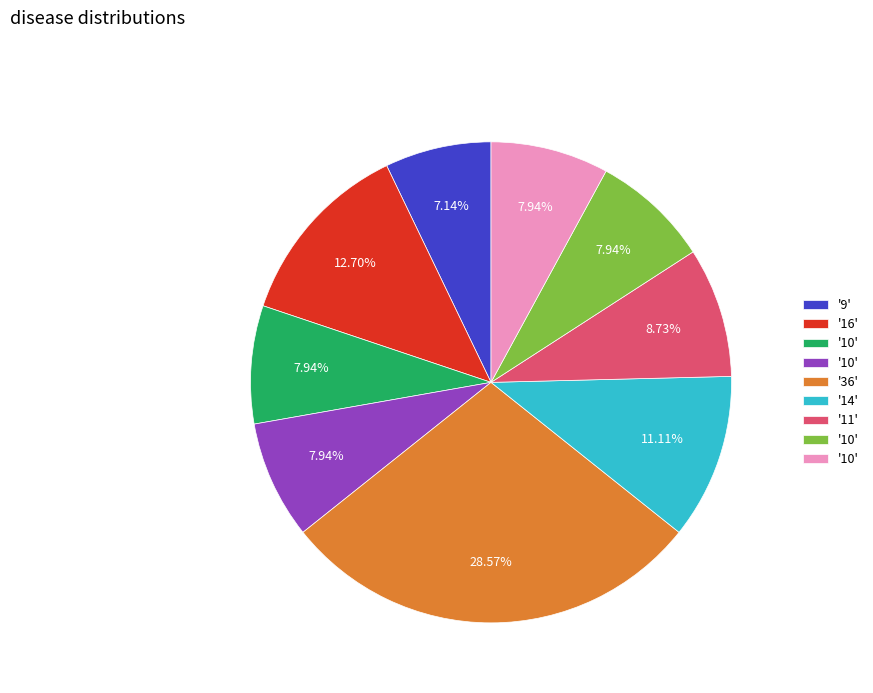

How many segments does this pie chart have?

9